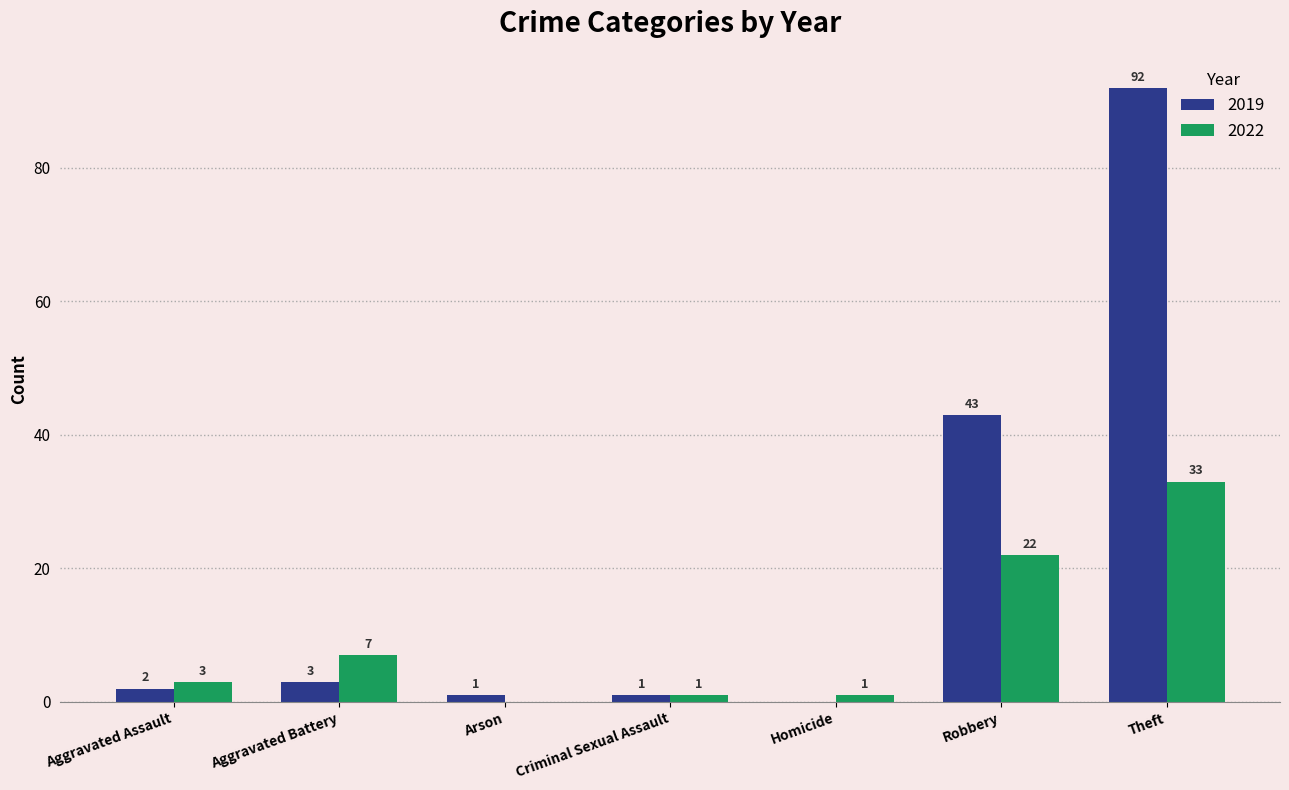

What is the sum of all 2022 values?

67